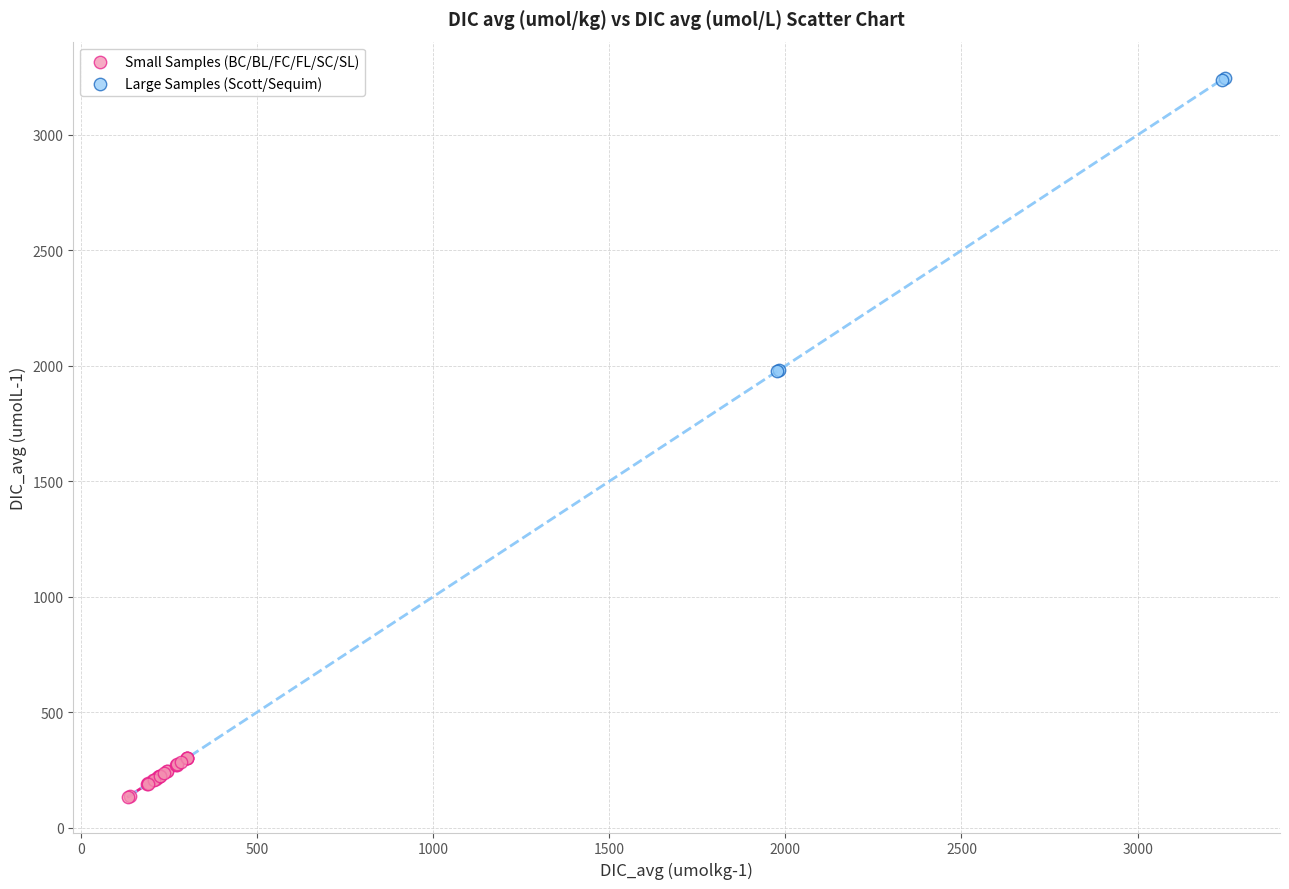

Which series contains the highest Y value?

Large Samples (Scott/Sequim)